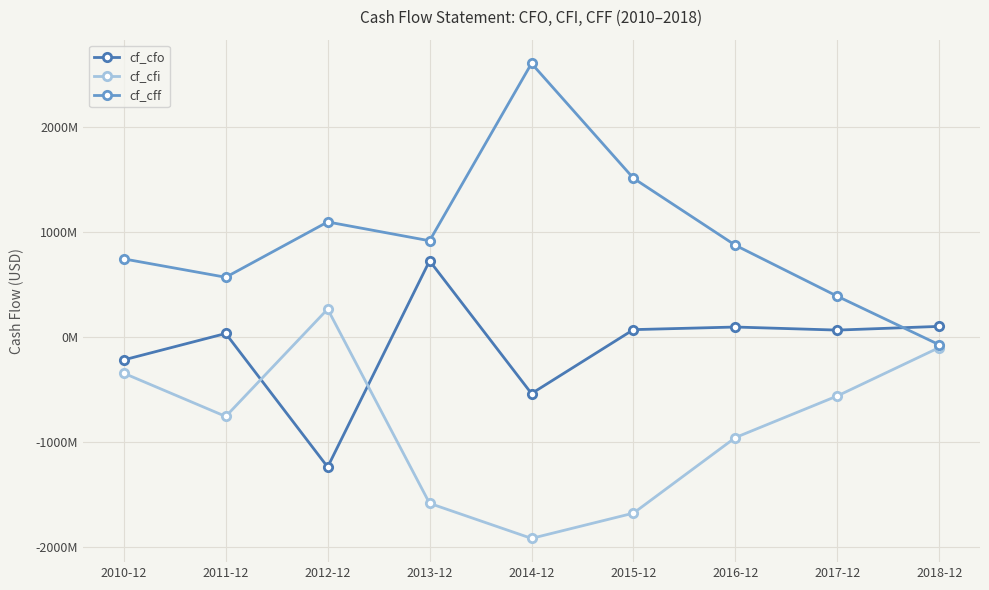

What is the minimum value for cf_cfo?

-1242061000